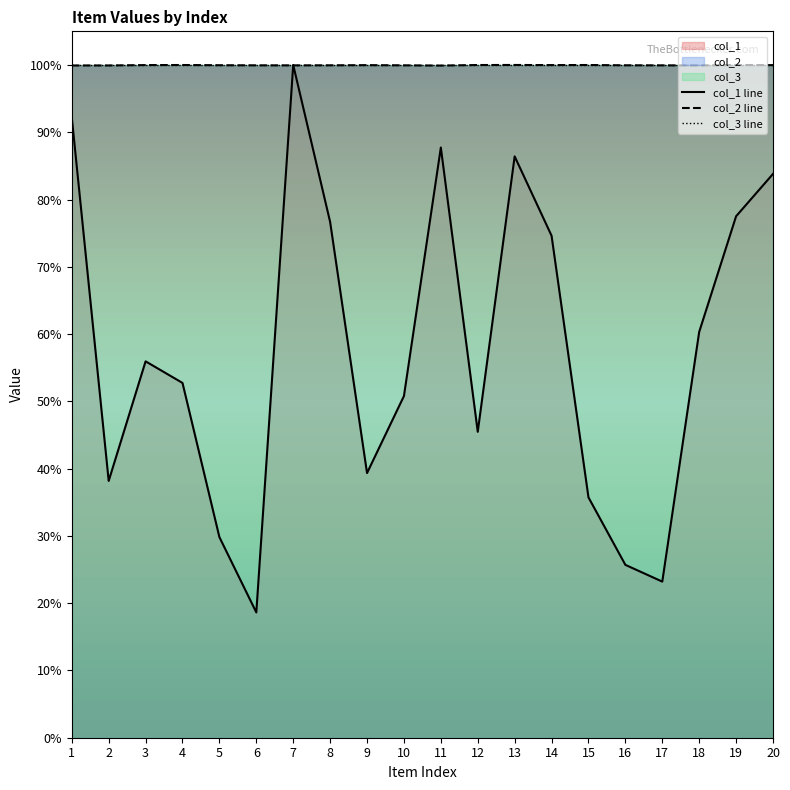

Reading left to right, list all the values displayed in this chart.

col_1 line: 0.9	0.4	0.6	0.5	0.3	0.2	1.0	0.8	0.4	0.5	0.9	0.5	0.9	0.7	0.4	0.3	0.2	0.6	0.8	0.8
col_2 line: 1.0	1.0	1.0	1.0	1.0	1.0	1.0	1.0	1.0	1.0	1.0	1.0	1.0	1.0	1.0	1.0	1.0	1.0	1.0	1.0
col_3 line: 1.0	1.0	1.0	1.0	1.0	1.0	1.0	1.0	1.0	1.0	1.0	1.0	1.0	1.0	1.0	1.0	1.0	1.0	1.0	1.0